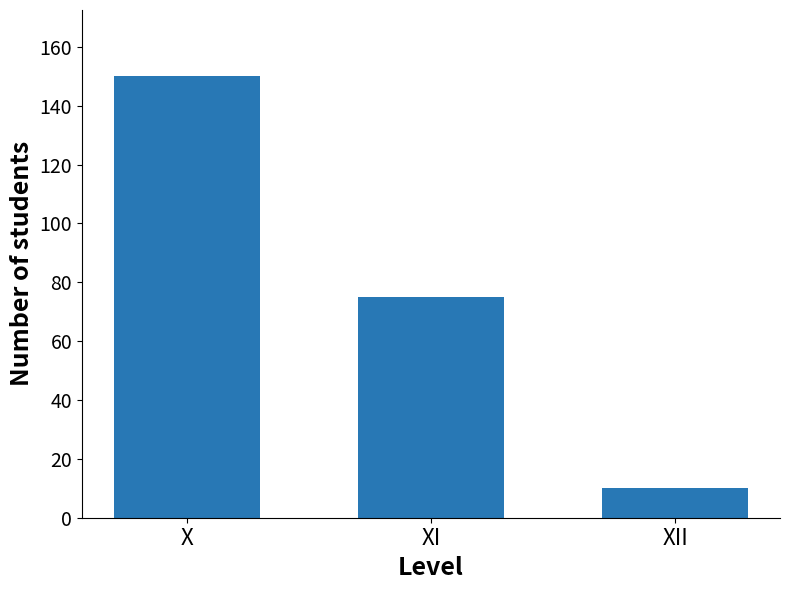

Approximately how many times larger is the value at XI compared to X?

0.5